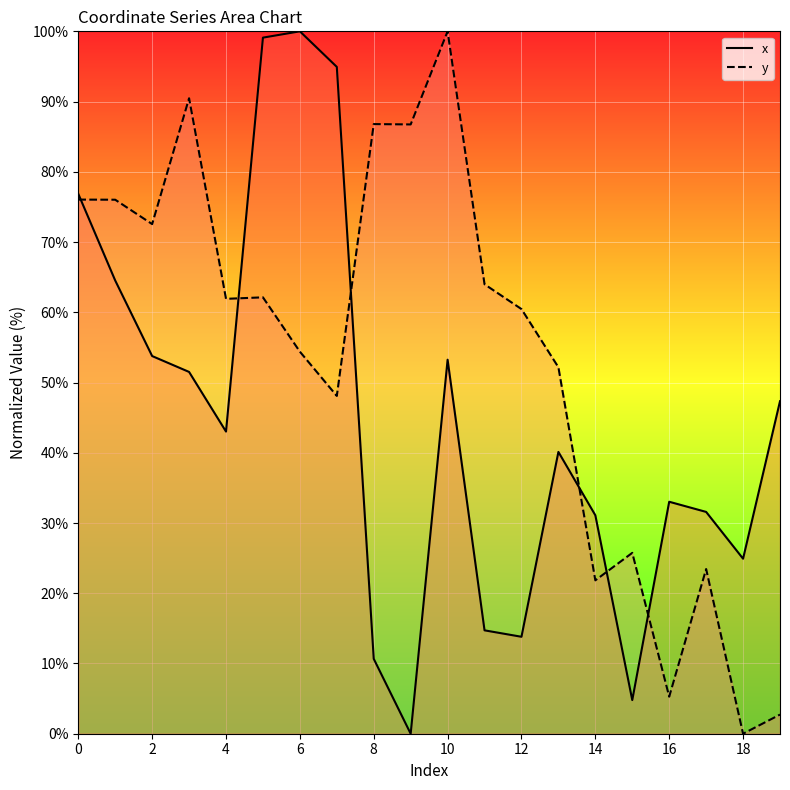

At 8, list the series in order from largest to smallest.

y, x